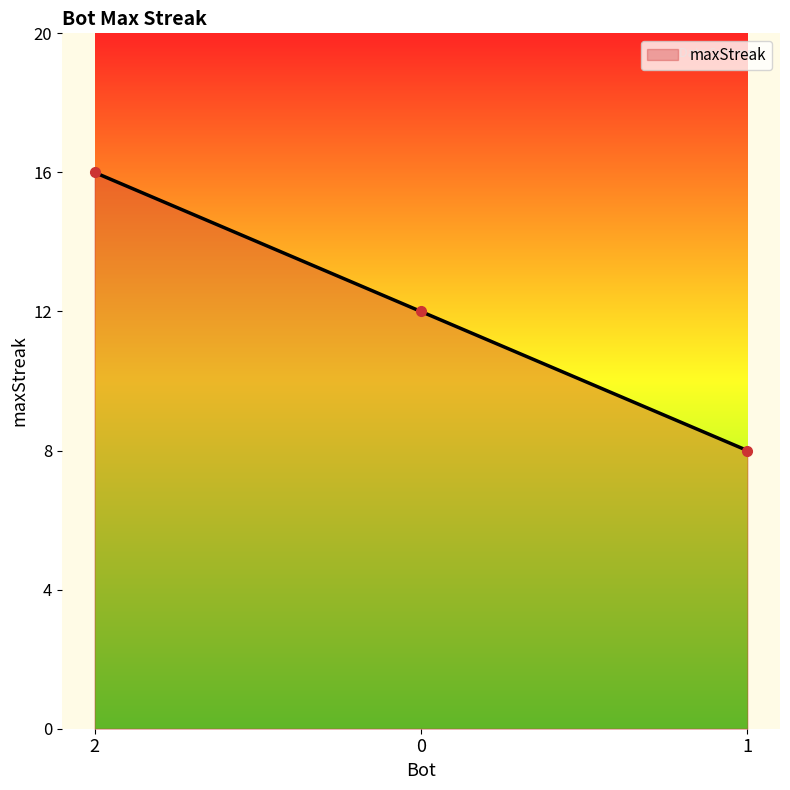

Which has a higher value, 1 or 2?

2